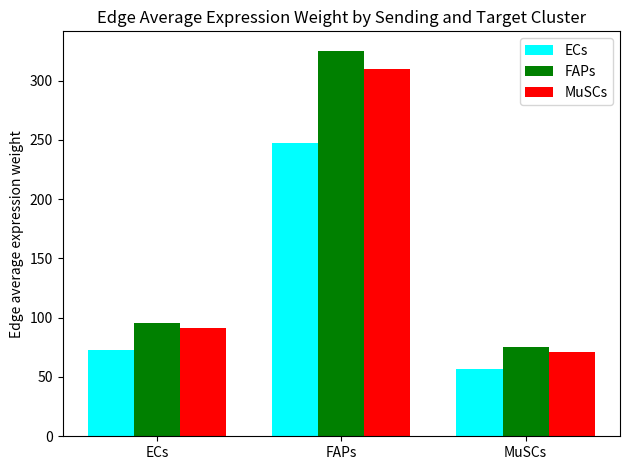

List the series in order of their overall mean, highest first.

FAPs, MuSCs, ECs